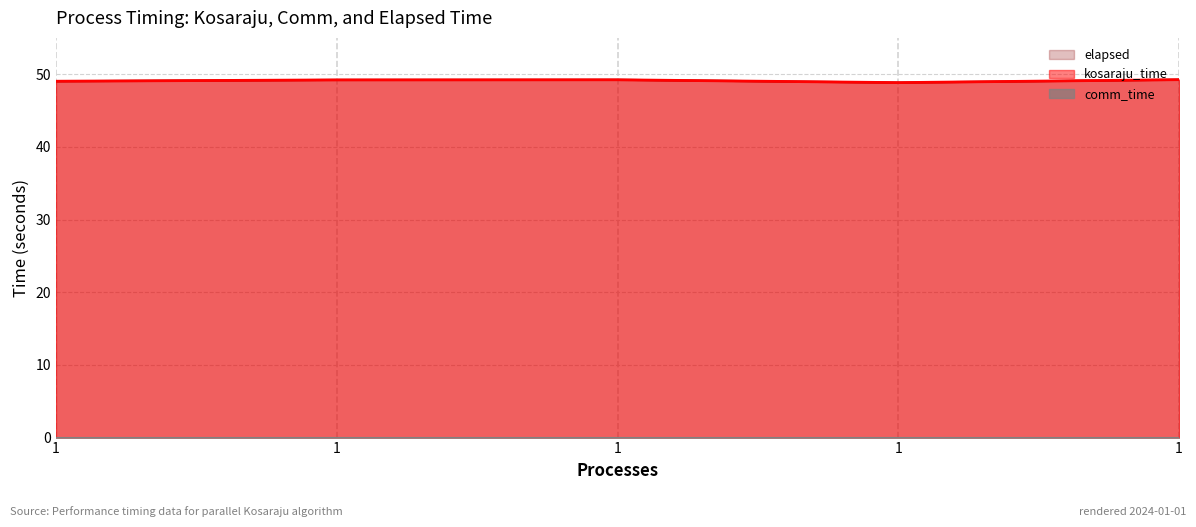

Reading left to right, list all the values displayed in this chart.

kosaraju_time: 1=49.0	1=49.2	1=49.2	1=48.8	1=49.3
elapsed: 1=49.0	1=49.2	1=49.2	1=48.8	1=49.3